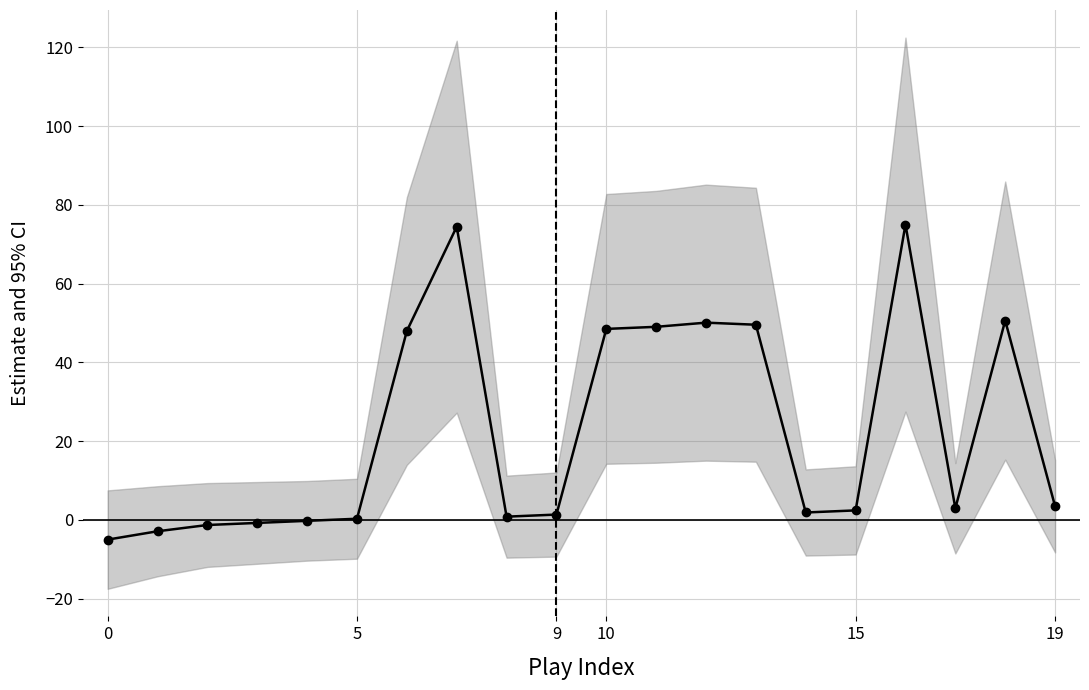

Where is the first local minimum?

8